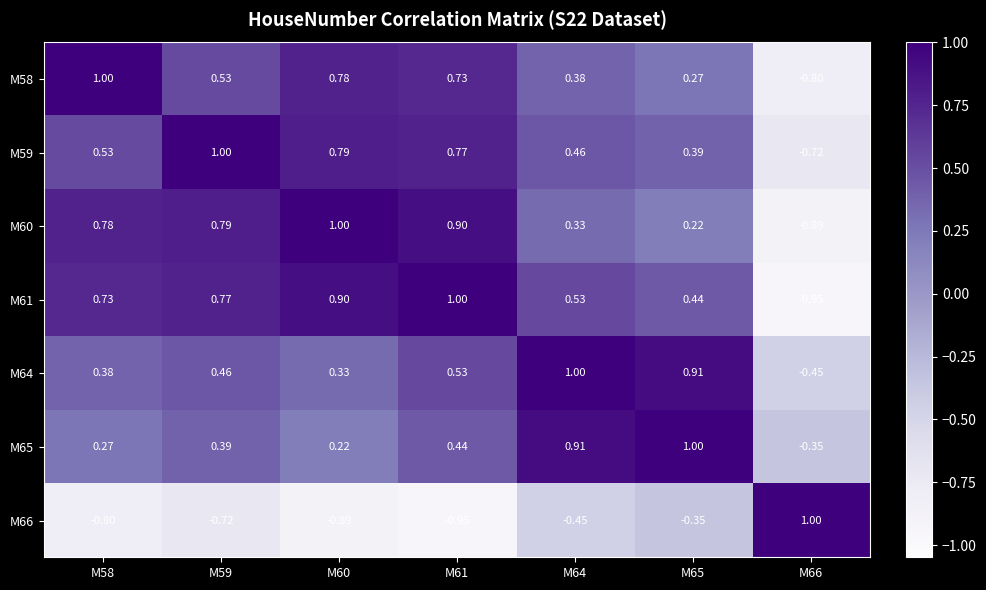

How many positive values does the M64 series have?

6